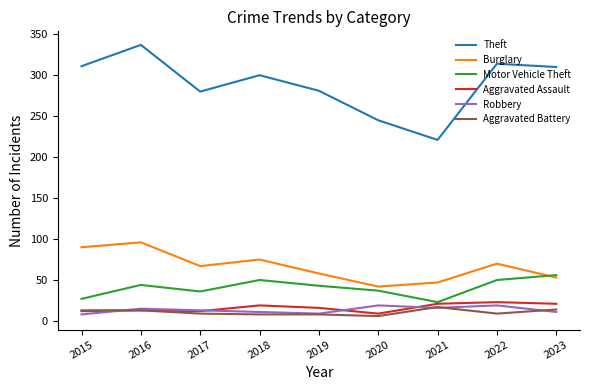

What is the smallest value displayed?

6